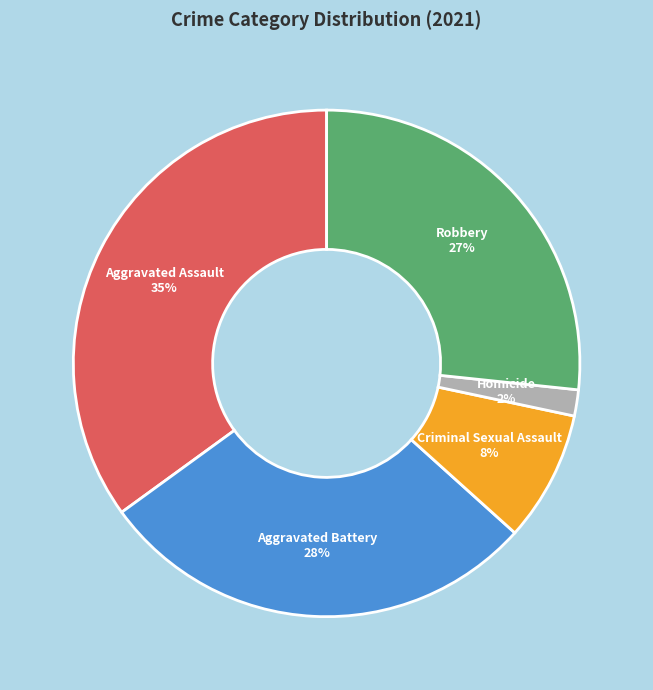

Count the number of slices in the pie.

5